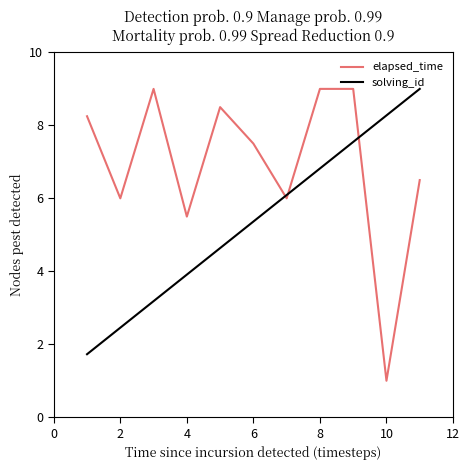

List the series in order of their overall mean, highest first.

elapsed_time, solving_id